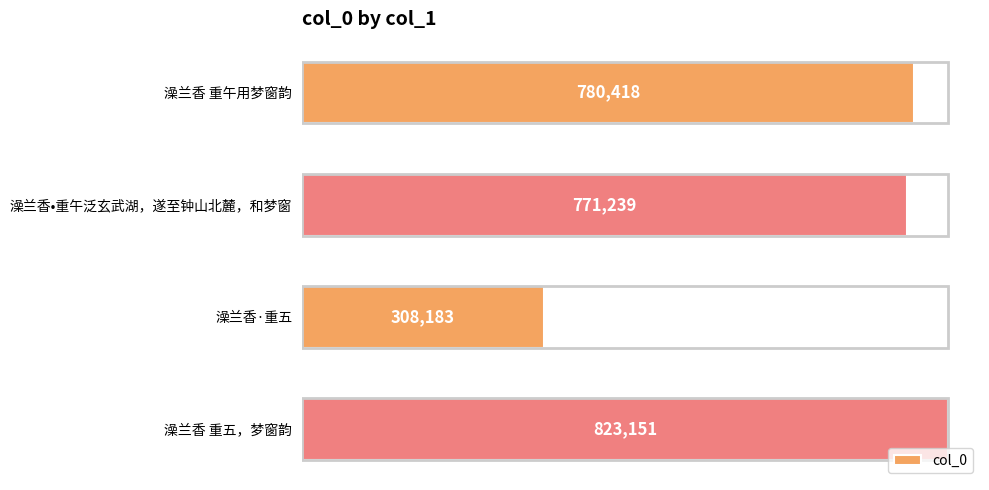

Reading bottom to top, what are all the values shown in this chart?

823151	308183	771239	780418